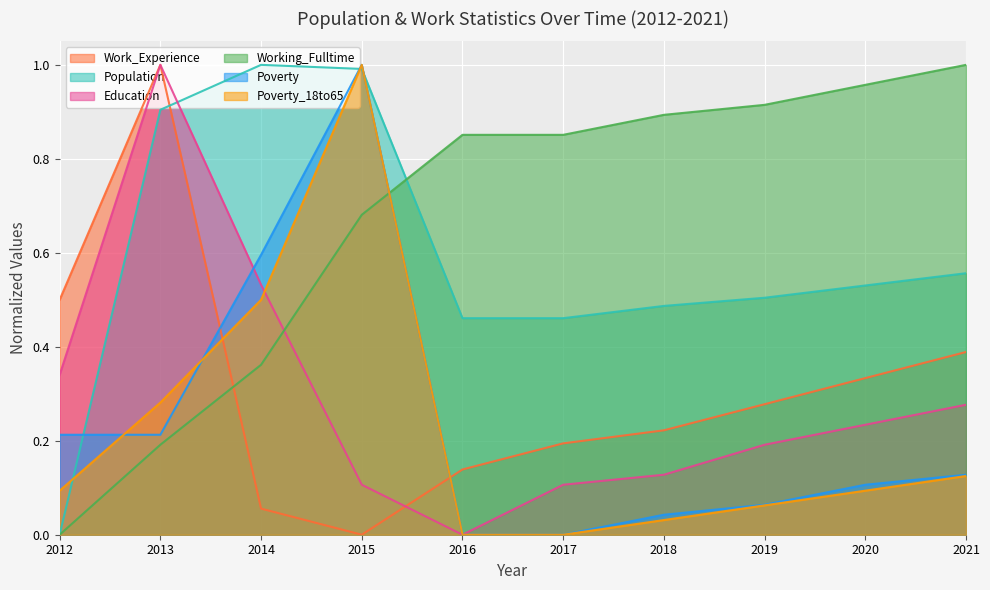

Between 2016 and 2020, which series saw the biggest shift?

Education